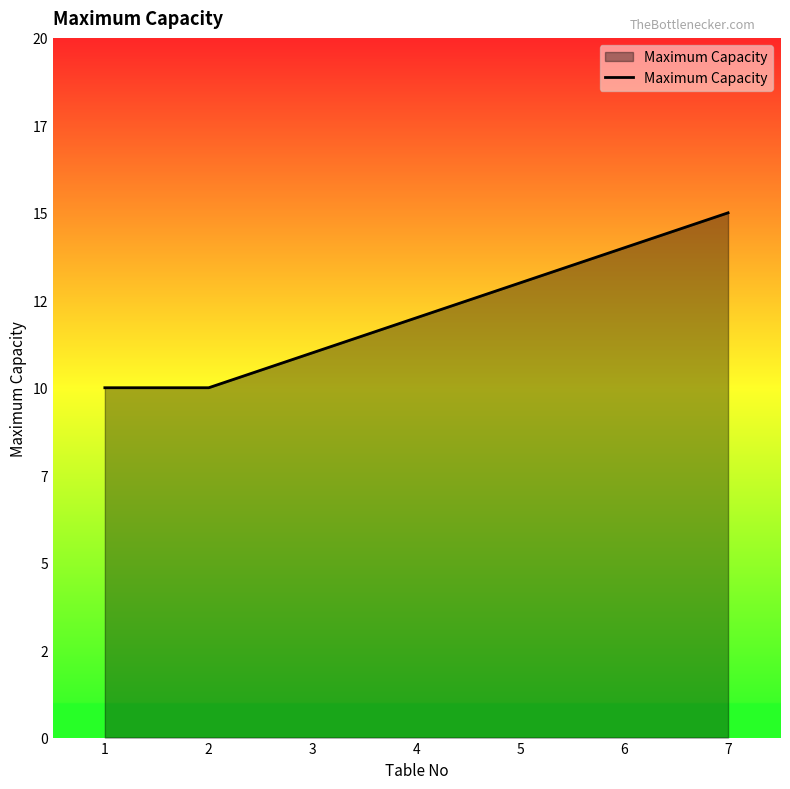

Does the chart display data point markers on the line(s)?

No